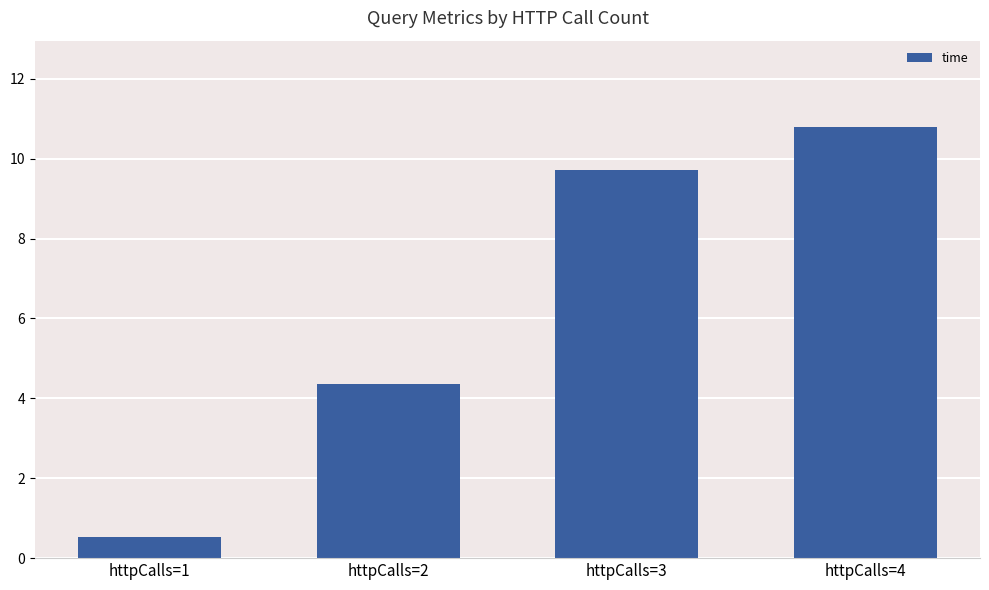

Is it true that the value at httpCalls=3 is 9.7?

True